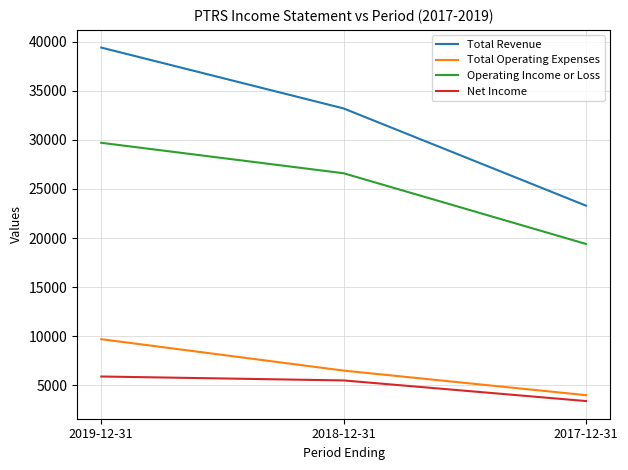

What are all the series names shown in the legend?

Total Revenue, Total Operating Expenses, Operating Income or Loss, Net Income